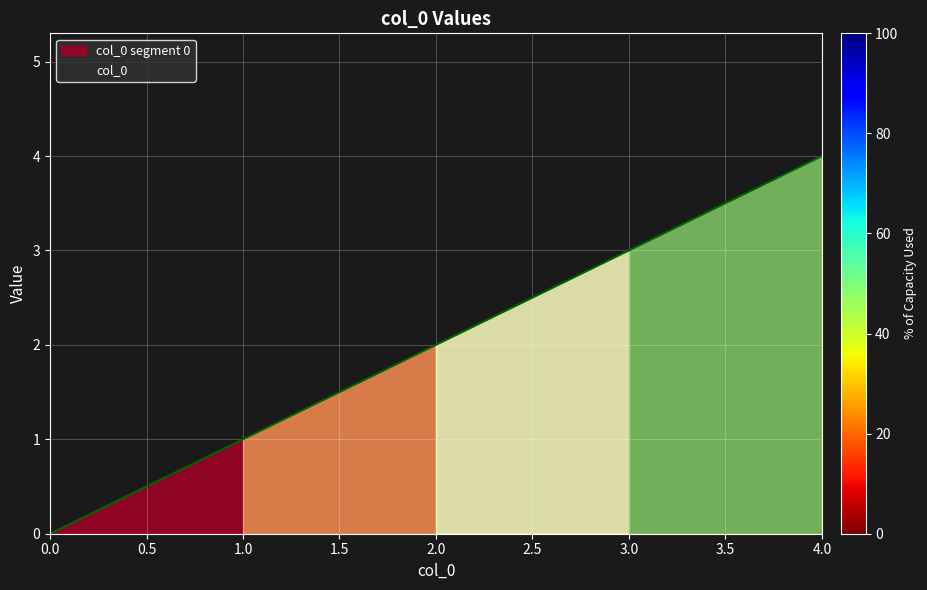

How many data points are above 2?

2